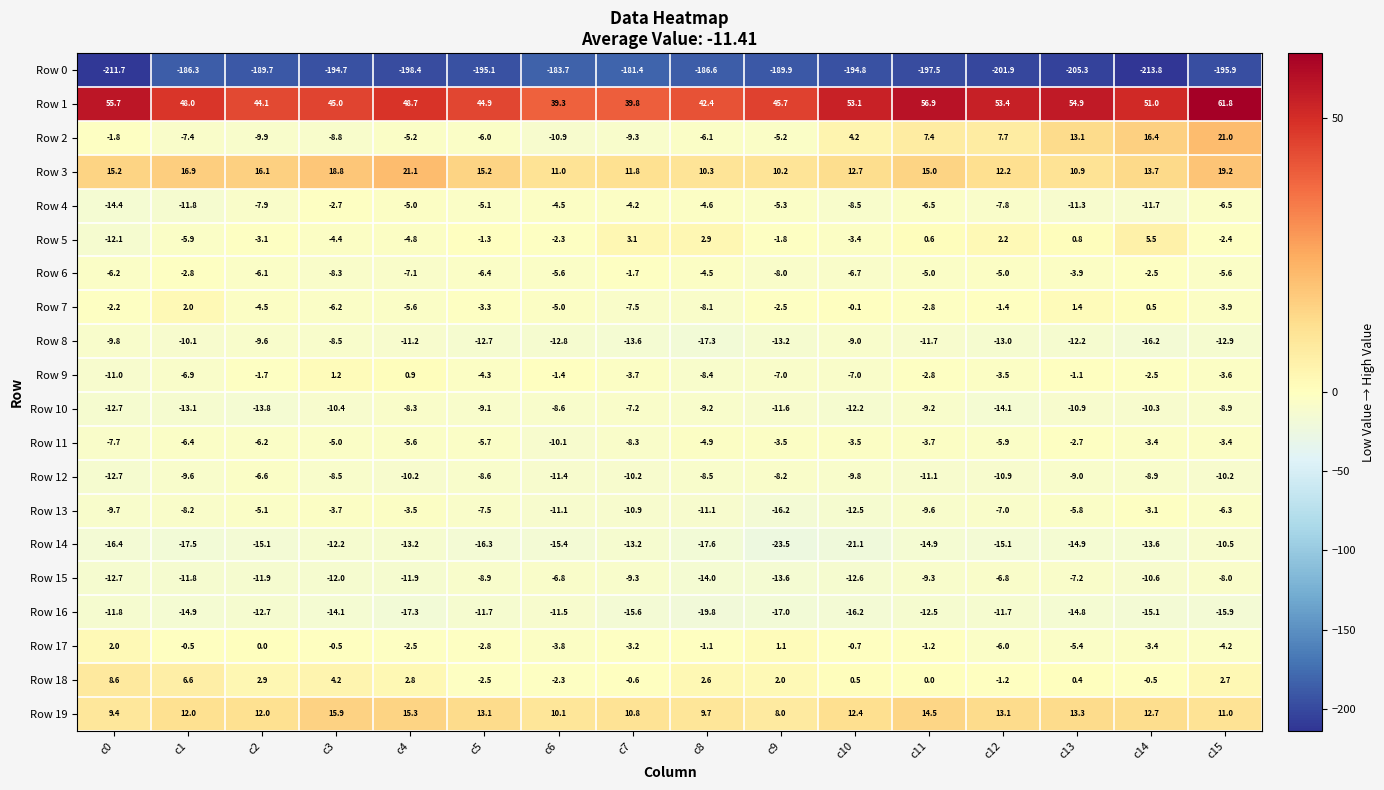

Rank the series at c12 from lowest to highest value.

Row 0, Row 14, Row 10, Row 8, Row 16, Row 12, Row 4, Row 13, Row 15, Row 17, Row 11, Row 6, Row 9, Row 7, Row 18, Row 5, Row 2, Row 3, Row 19, Row 1